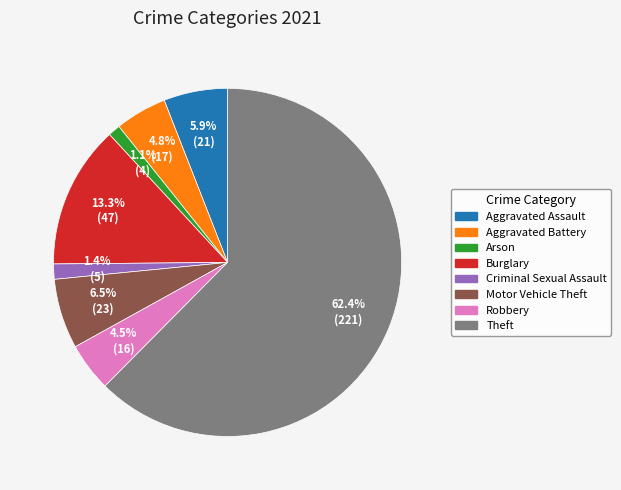

What percentage do Aggravated Assault and Aggravated Battery together represent?

10.7%